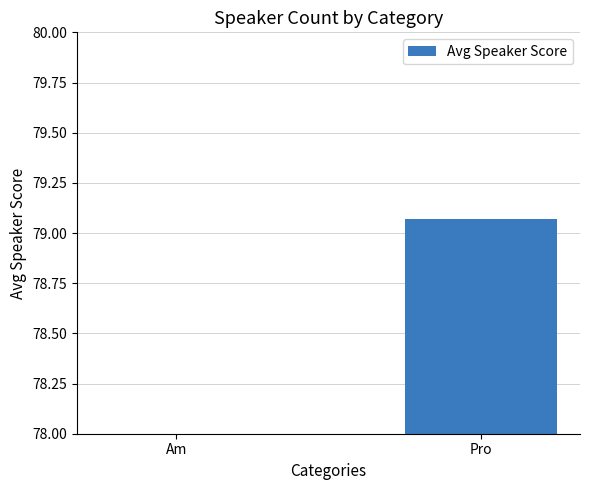

Rank the categories by value from lowest to highest.

Am, Pro